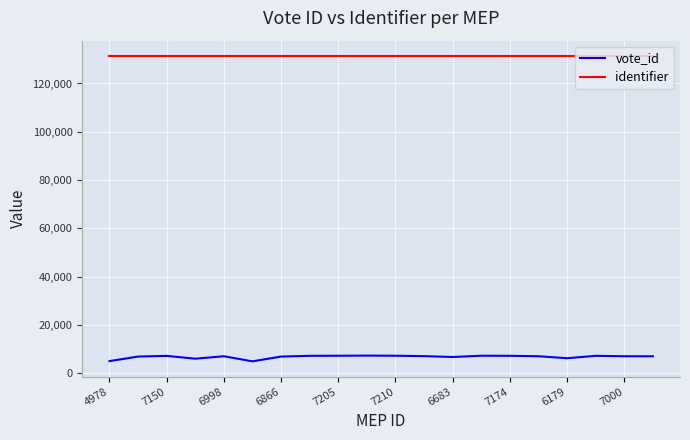

Rank the series by their maximum value, from lowest to highest.

vote_id, identifier